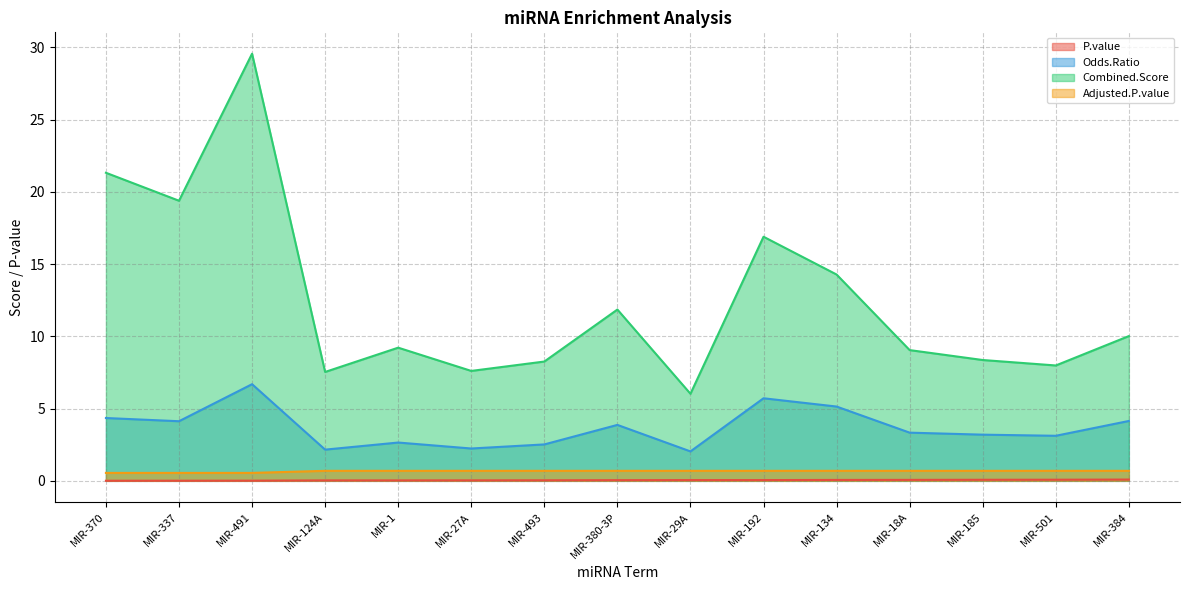

The value of Odds.Ratio at MIR-380-3P is 6.9. True or false?

False